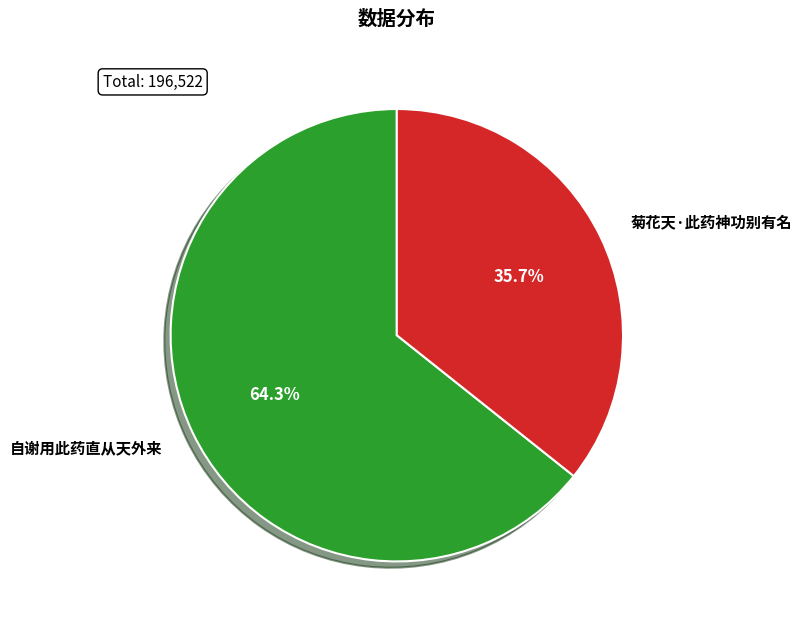

How many segments does this pie chart have?

2